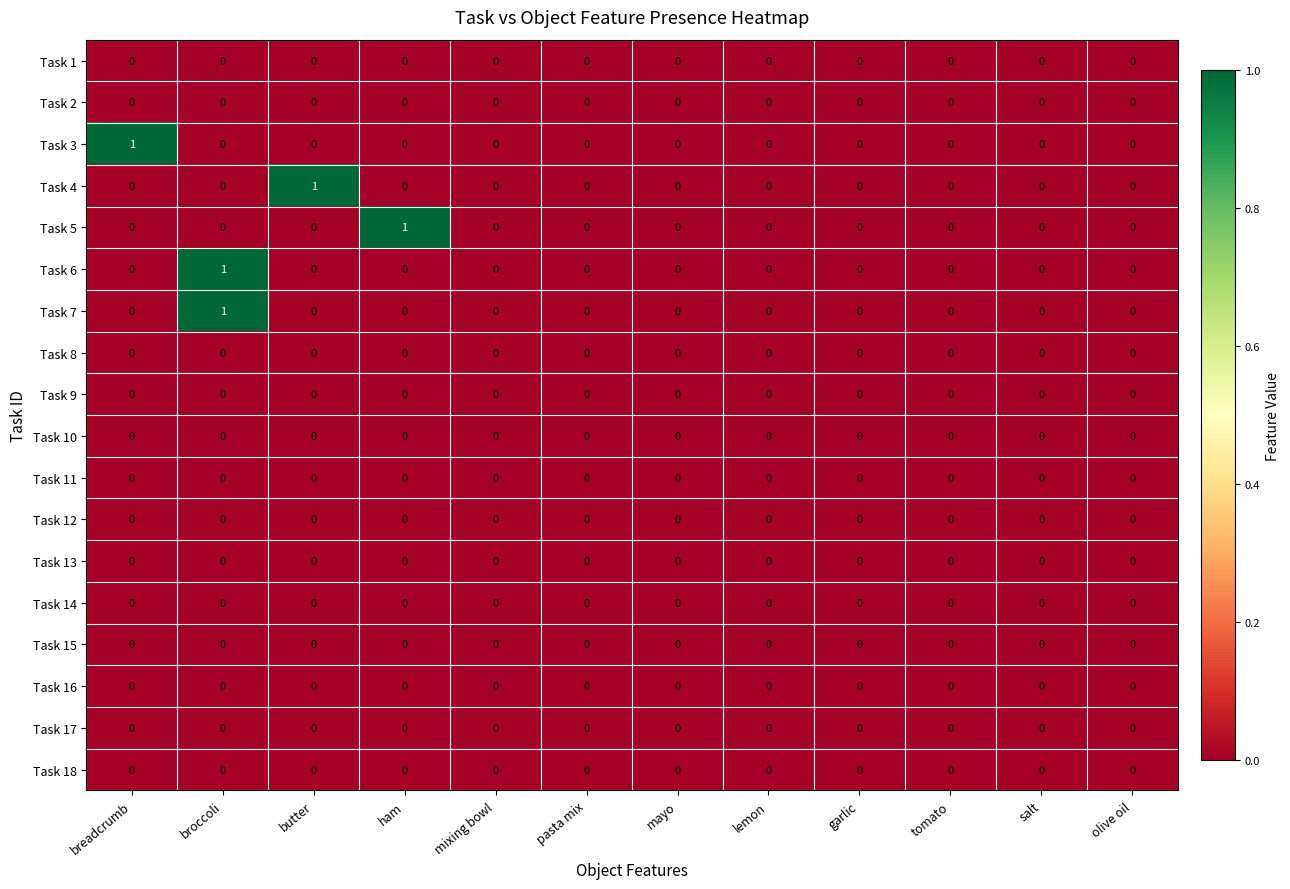

Which series changed the most between ham and mixing bowl?

Task 5